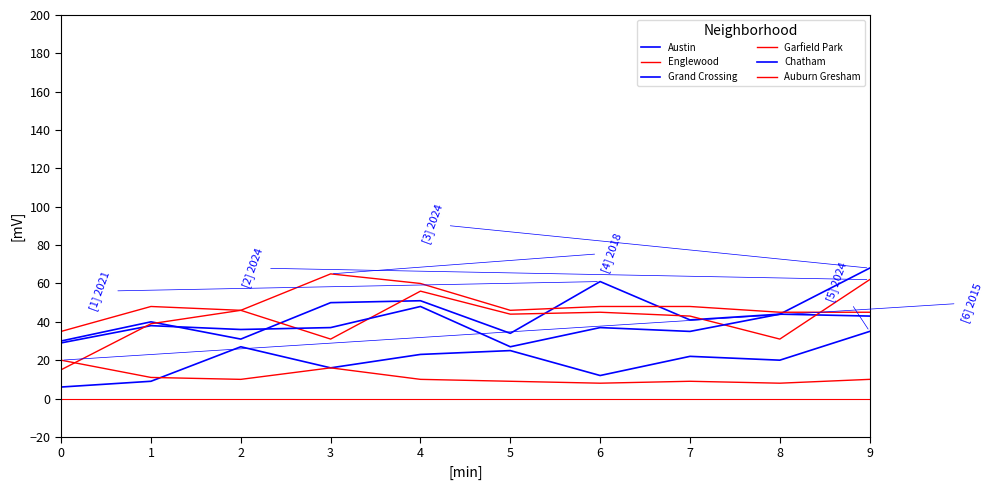

What value does the Chatham series have at 8, to the nearest 5?

20